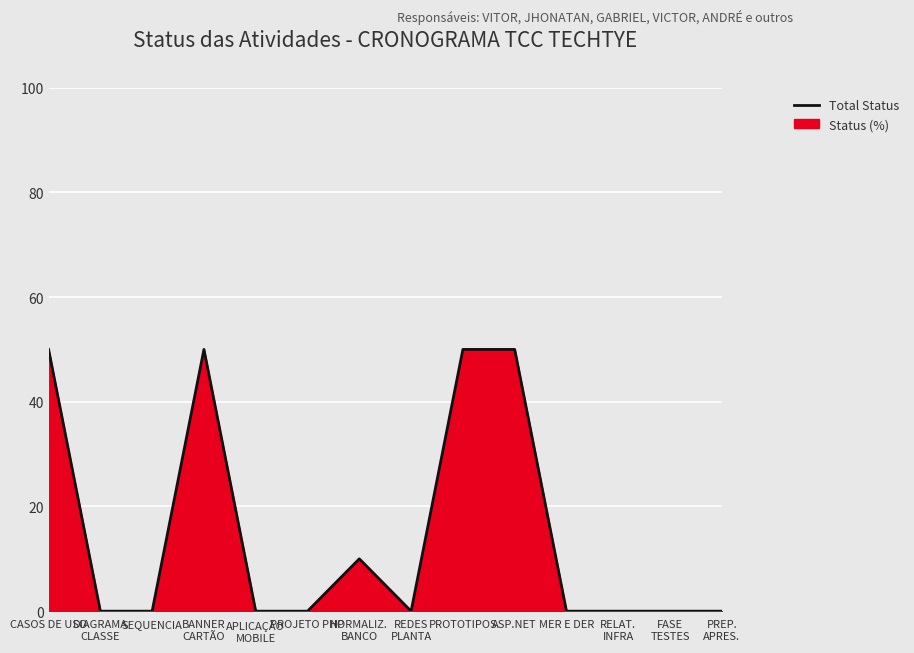

List the labels in order of value, smallest first.

DIAGRAMA
CLASSE, SEQUENCIA, APLICAÇÃO
MOBILE, PROJETO PHP, REDES
PLANTA, MER E DER, RELAT.
INFRA, FASE
TESTES, PREP.
APRES., NORMALIZ.
BANCO, CASOS DE USO, BANNER
CARTÃO, PROTOTIPOS, ASP.NET